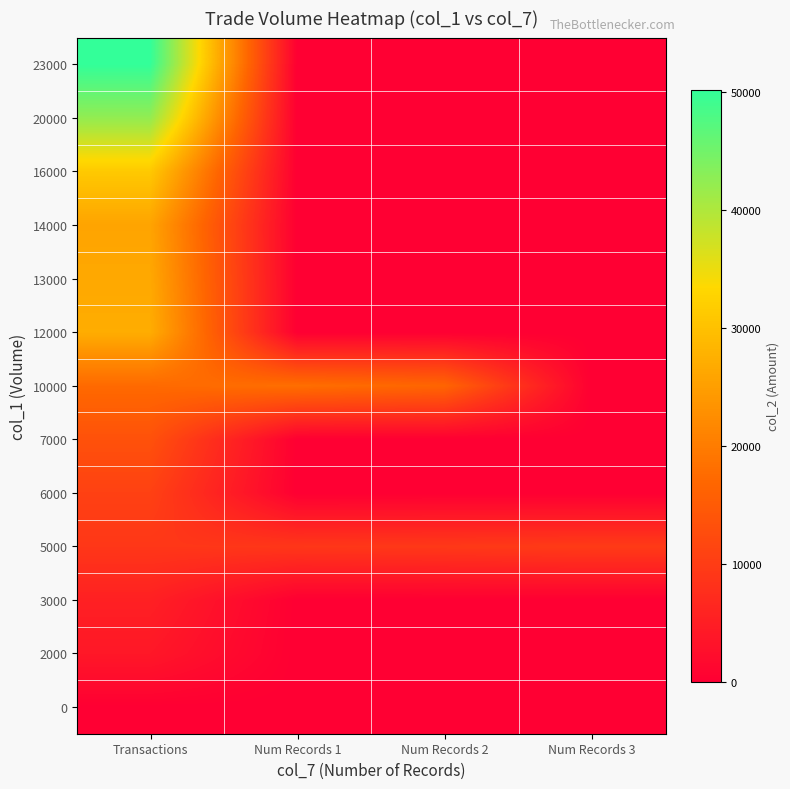

Rank the series by their maximum value, from highest to lowest.

23000, 20000, 16000, 12000, 13000, 14000, 10000, 7000, 6000, 5000, 3000, 2000, 0